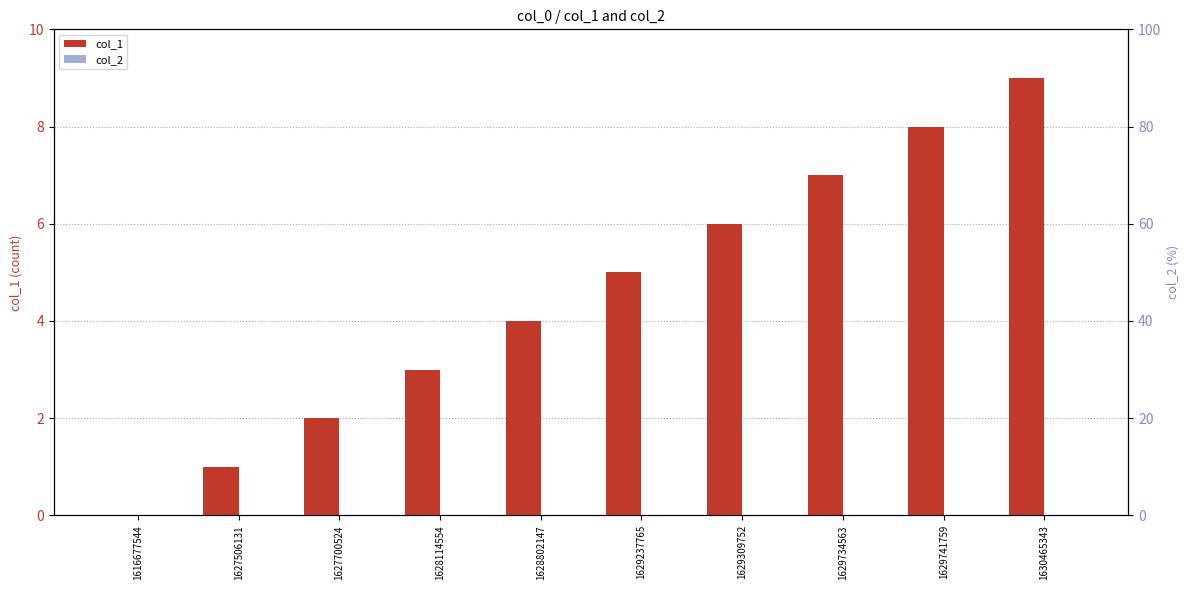

List the series in order of their overall mean, lowest first.

col_2, col_1